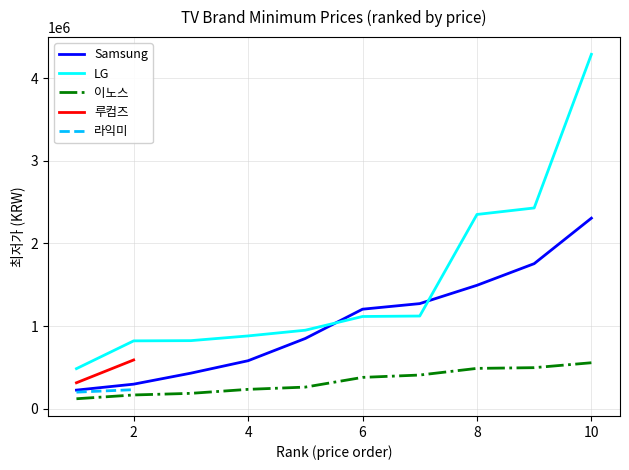

Is this an area chart (filled region under the line)?

No